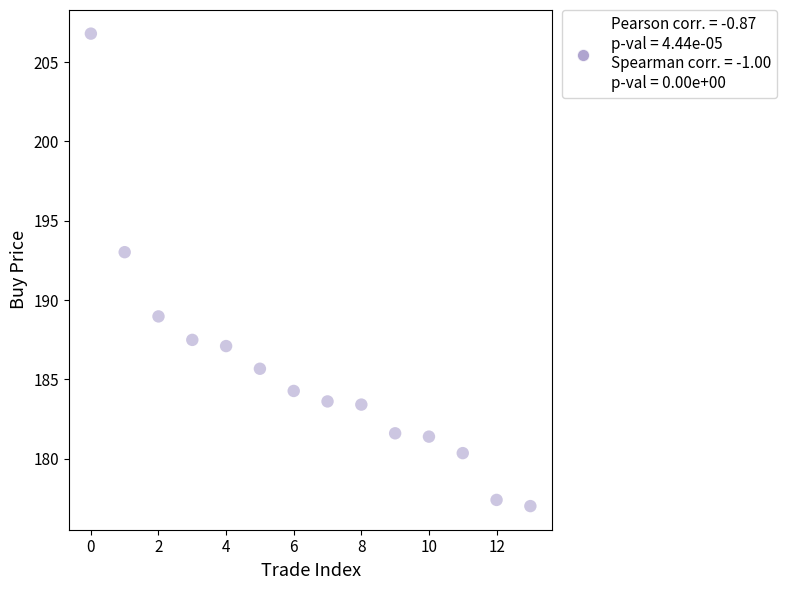

What is the range of Y values (max minus min)?

29.8